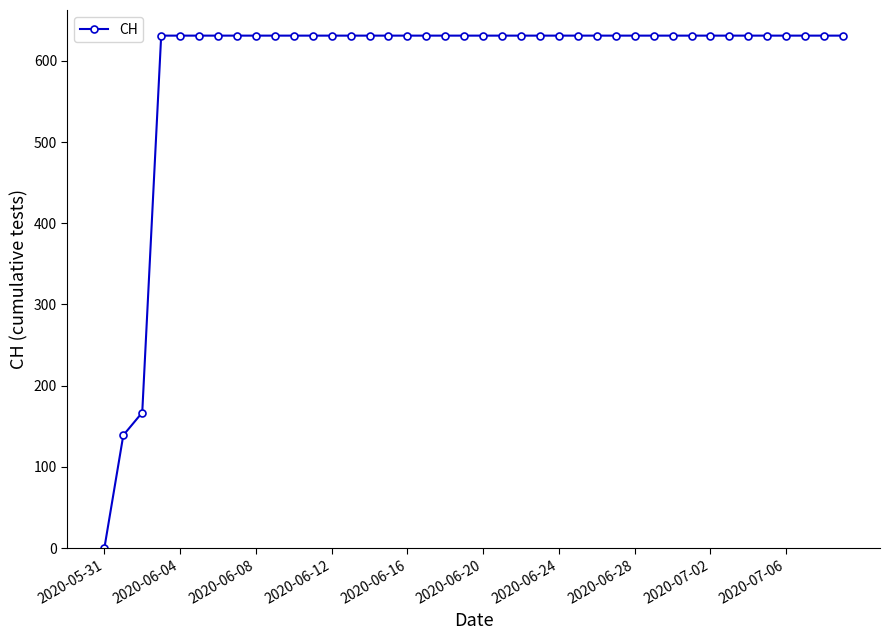

What is the value of the 17th point from the left?

631